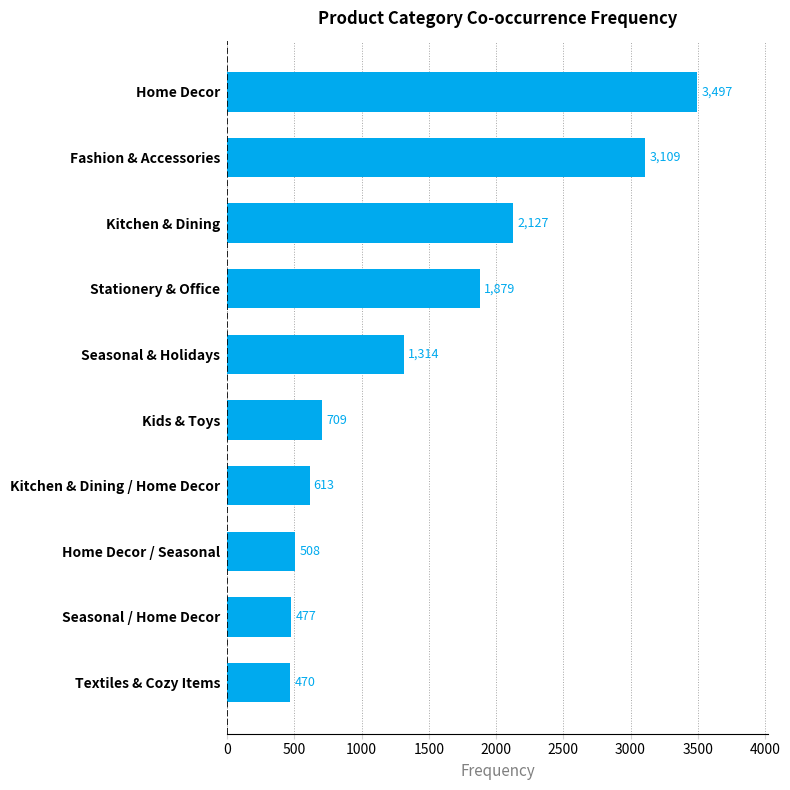

The chart shows a value of 1757 at Home Decor. True or false?

False